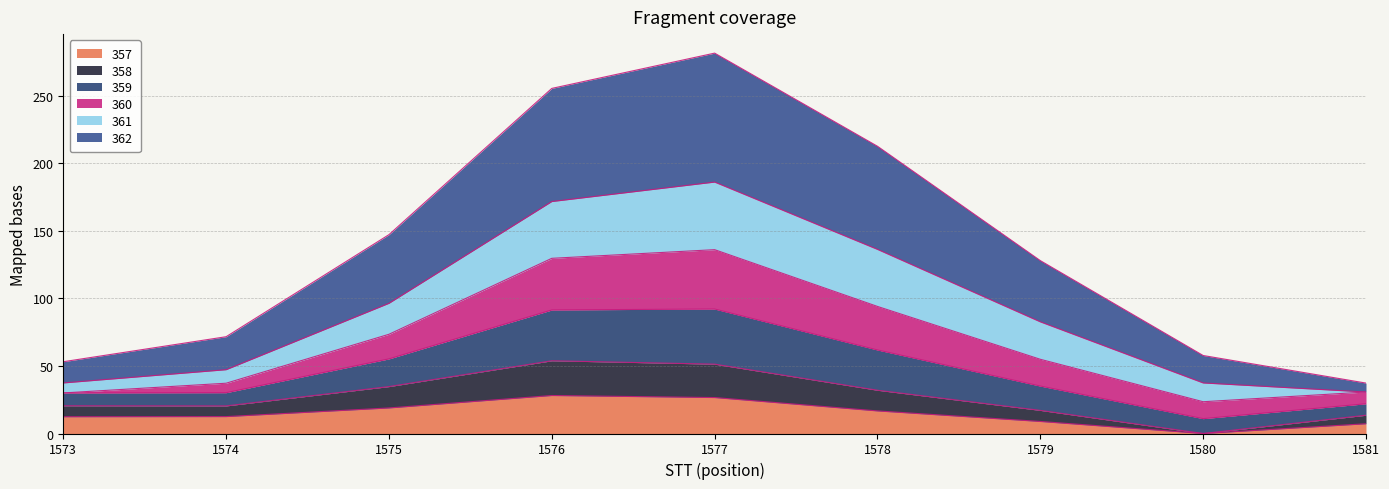

True or false: 357 has a value of 19.6 at 1580.

False